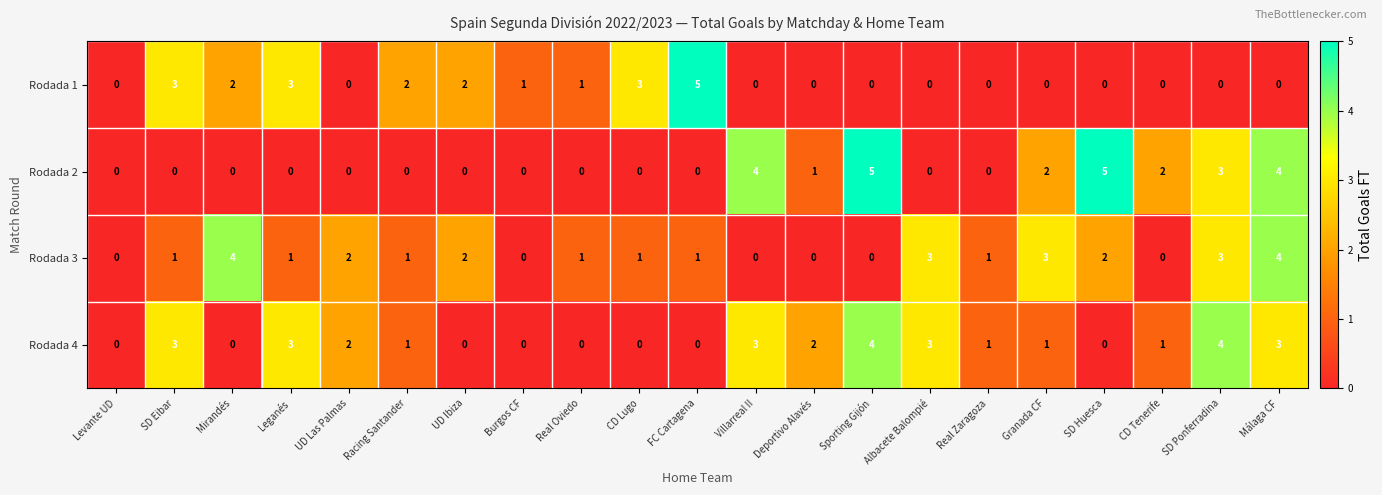

What is the total value across all series at CD Tenerife?

3